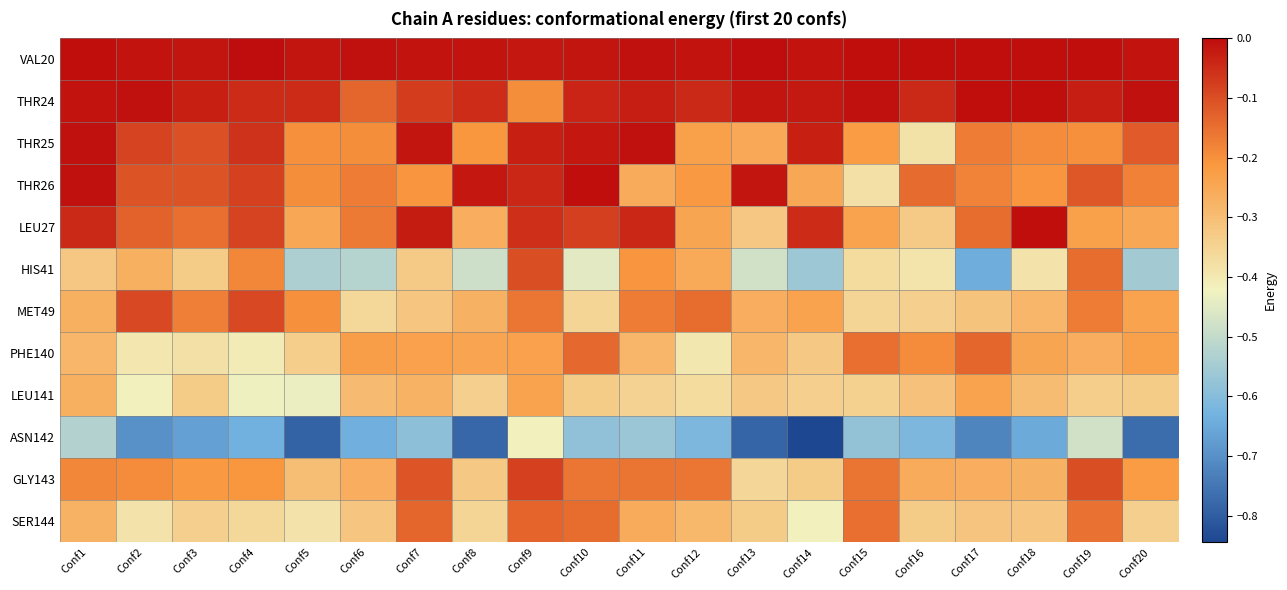

Which series has the largest total across all categories?

VAL20